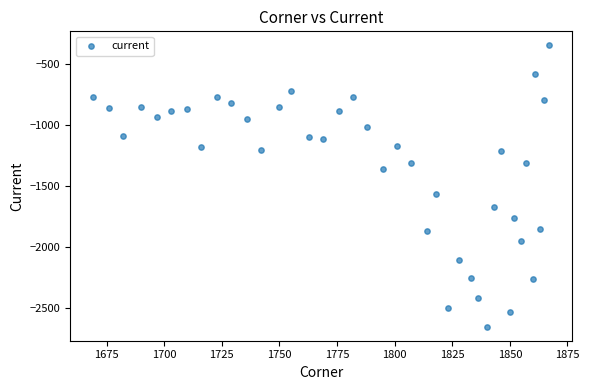

What is the range of X values (max minus min)?

198